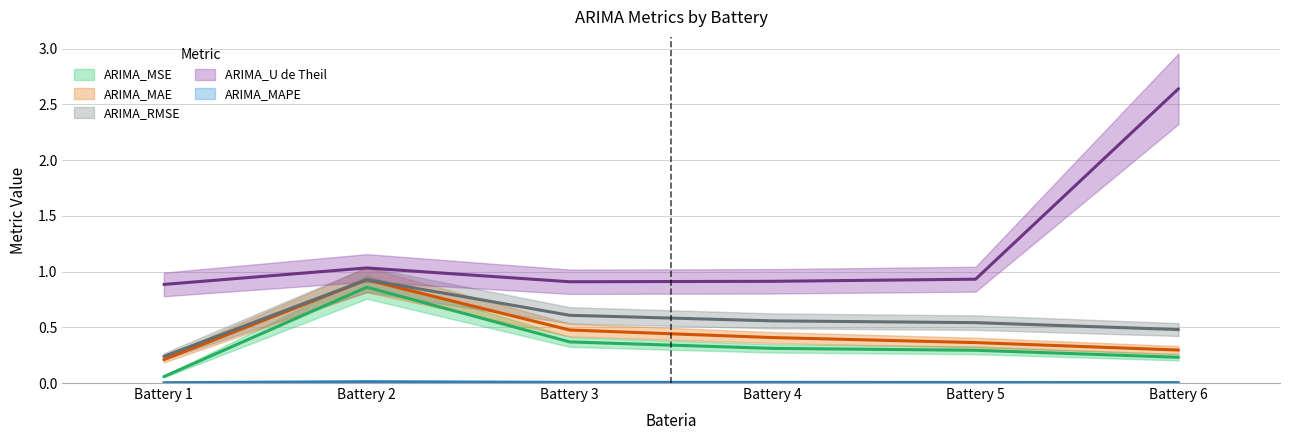

Count the ARIMA_MAE values in the range 0 to 1.

6